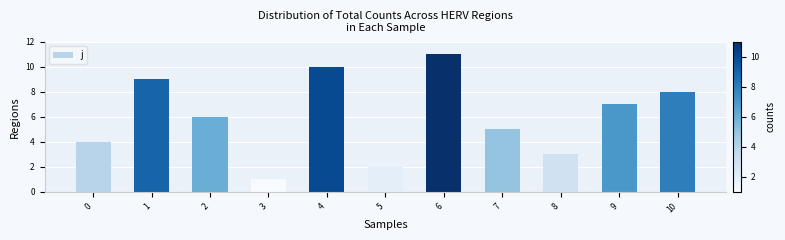

List the labels in order of value, smallest first.

3, 5, 8, 0, 7, 2, 9, 10, 1, 4, 6